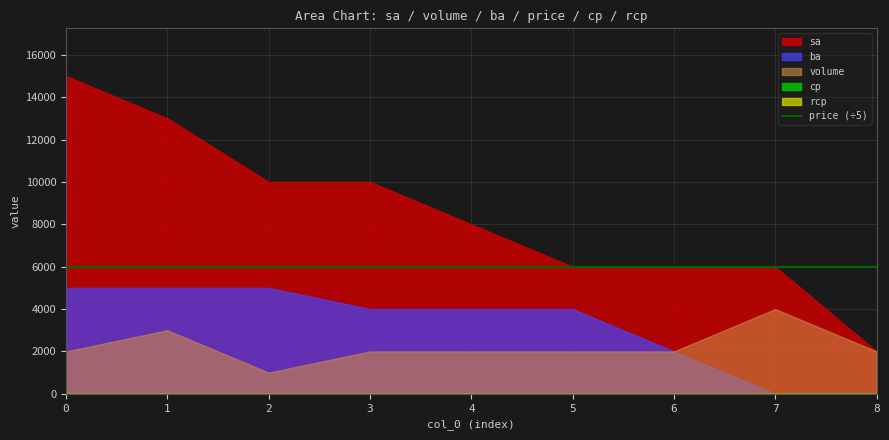

What is the difference between the highest and lowest values at 6?

30000